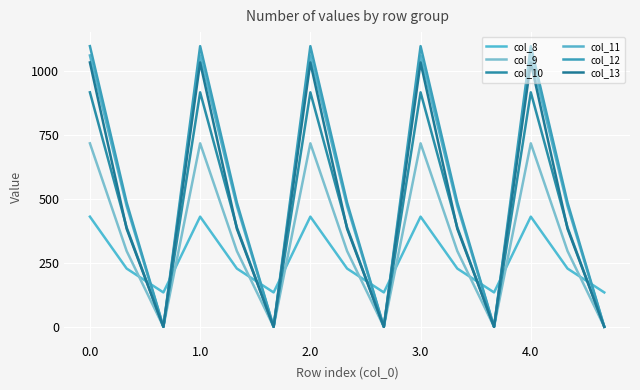

What is the value of the col_12 point at the 10th from the left?

1096.7